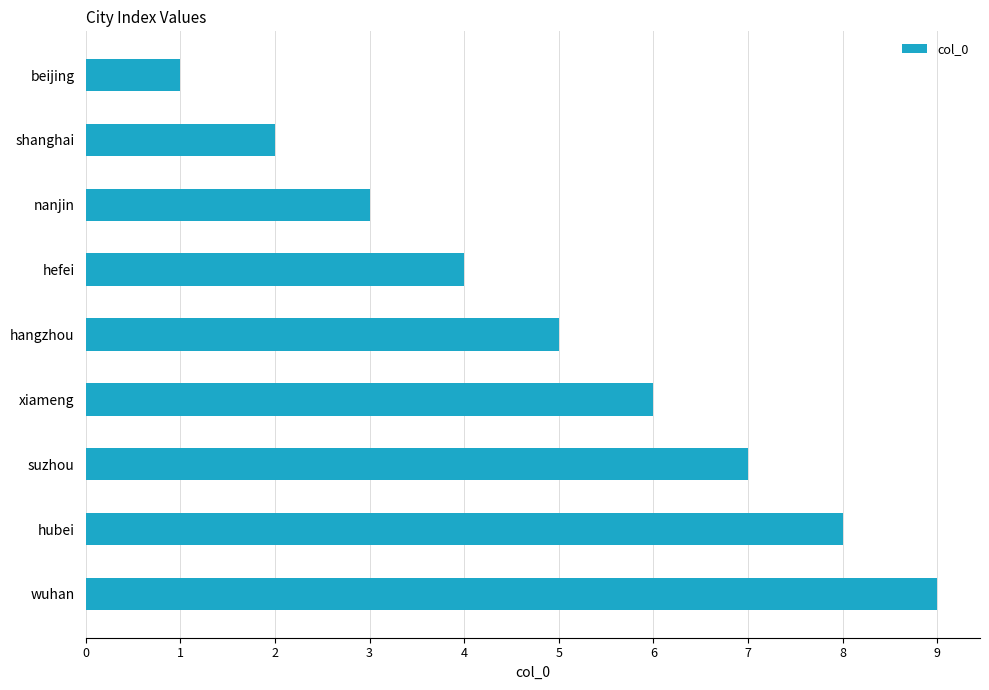

What is the sum of all values?

45